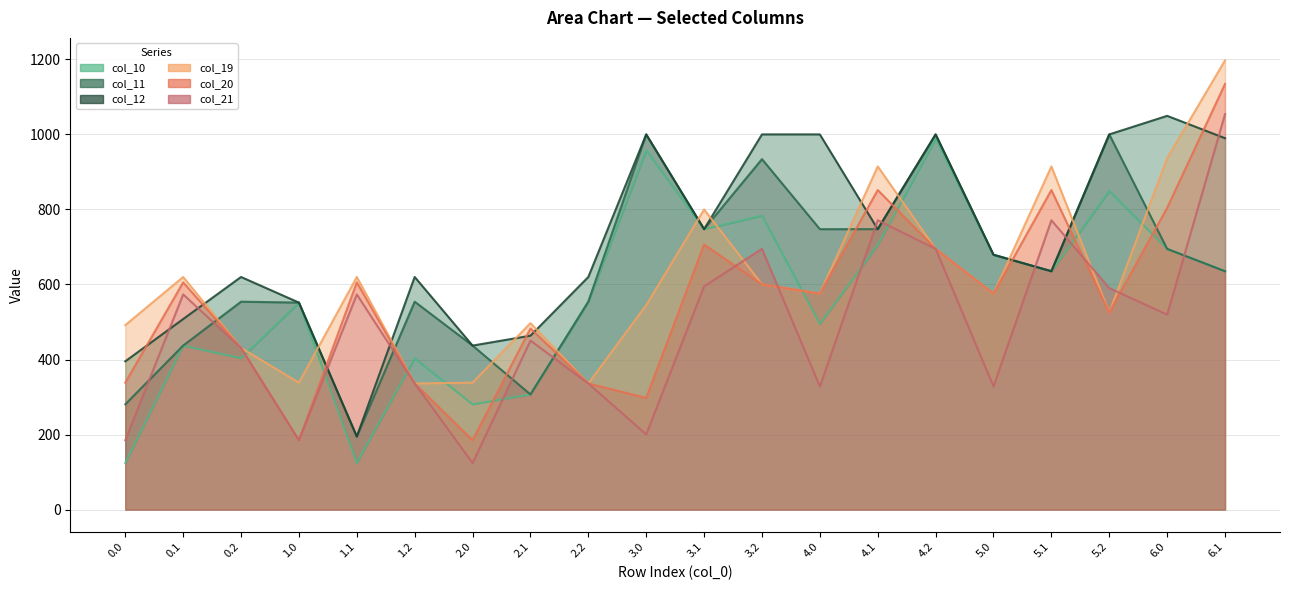

What is the difference between the second highest and second lowest values in the col_11 series?

719.4